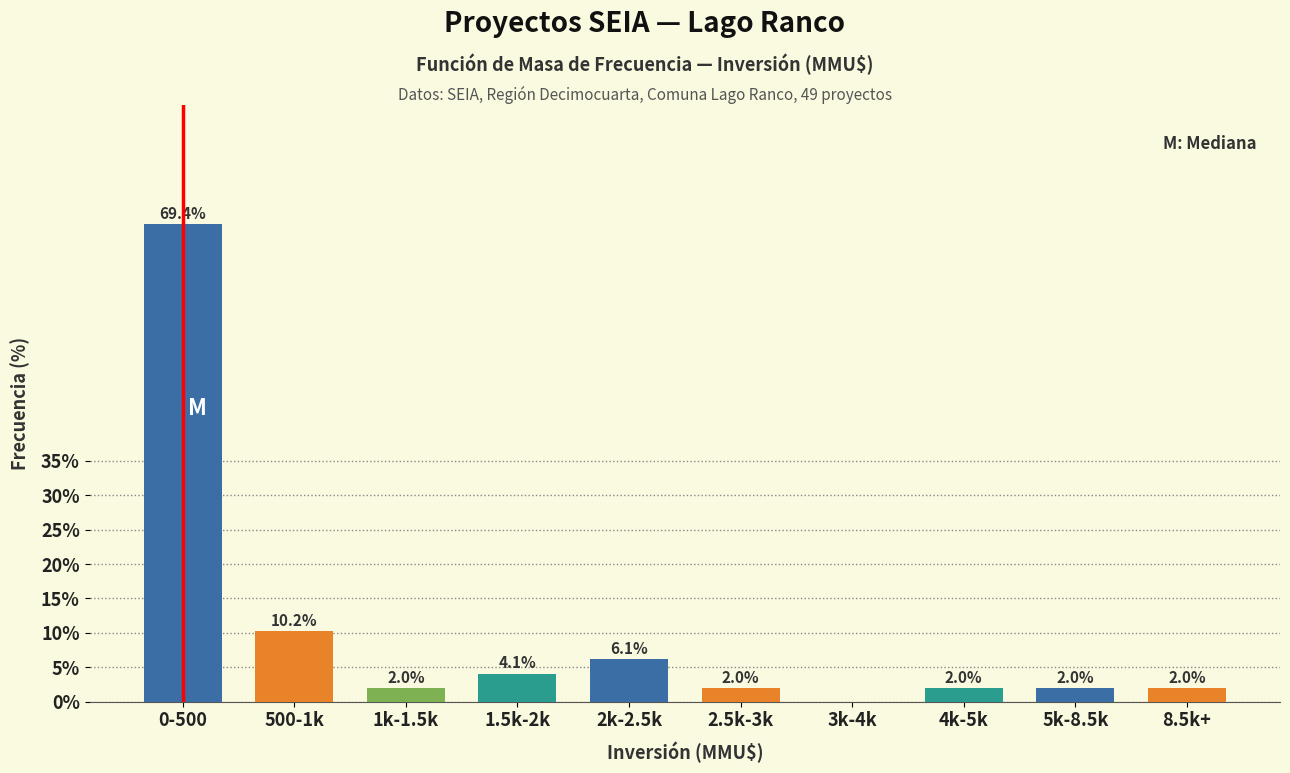

Reading left to right, what are all the values shown in this chart?

0-500=69.4	500-1k=10.2	1k-1.5k=2.0	1.5k-2k=4.1	2k-2.5k=6.1	2.5k-3k=2.0	3k-4k=0.0	4k-5k=2.0	5k-8.5k=2.0	8.5k+=2.0